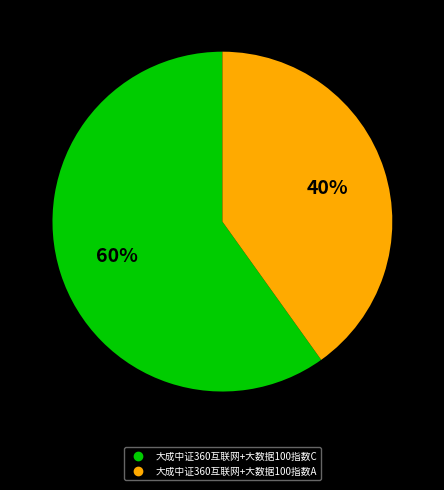

The 大成中证360互联网+大数据100指数A slice represents 40% of the pie. True or false?

True